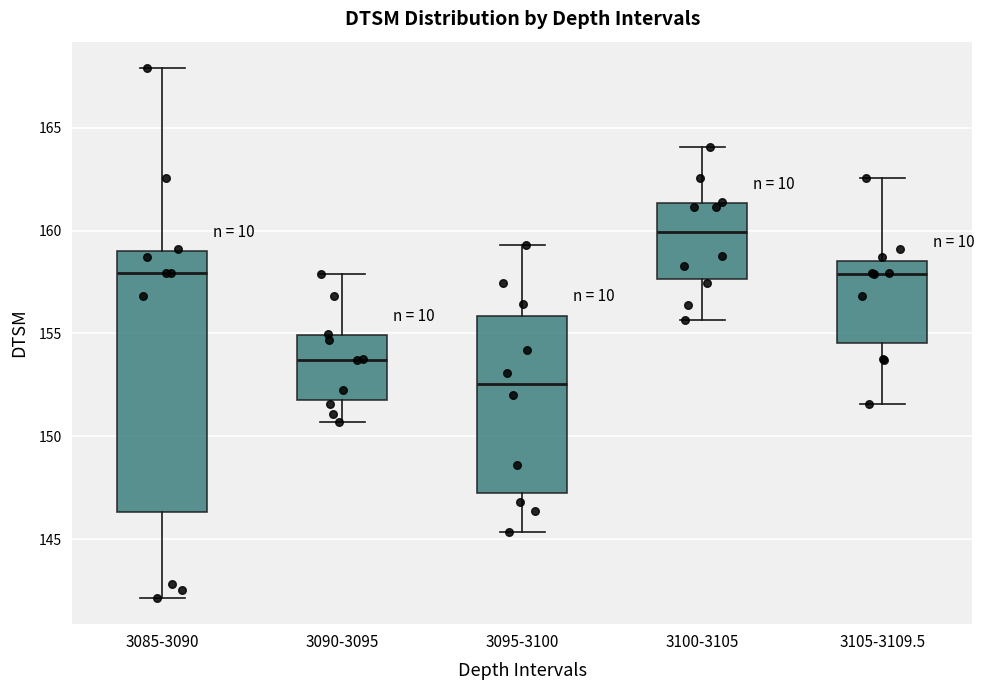

Reading left to right, read every box against the y-axis: the position of its median line, the range the box covers, and the ends of its whiskers. The values are not printed on the chart, so give them approximately, as read against the axis.

3085-3090: median 158.0, box 146.5 to 159.0, whiskers 142.0 to 168.0
3090-3095: median 153.5, box 152.0 to 155.0, whiskers 150.5 to 158.0
3095-3100: median 152.5, box 147.5 to 156.0, whiskers 145.5 to 159.5
3100-3105: median 160.0, box 157.5 to 161.5, whiskers 155.5 to 164.0
3105-3109.5: median 158.0, box 154.5 to 158.5, whiskers 151.5 to 162.5